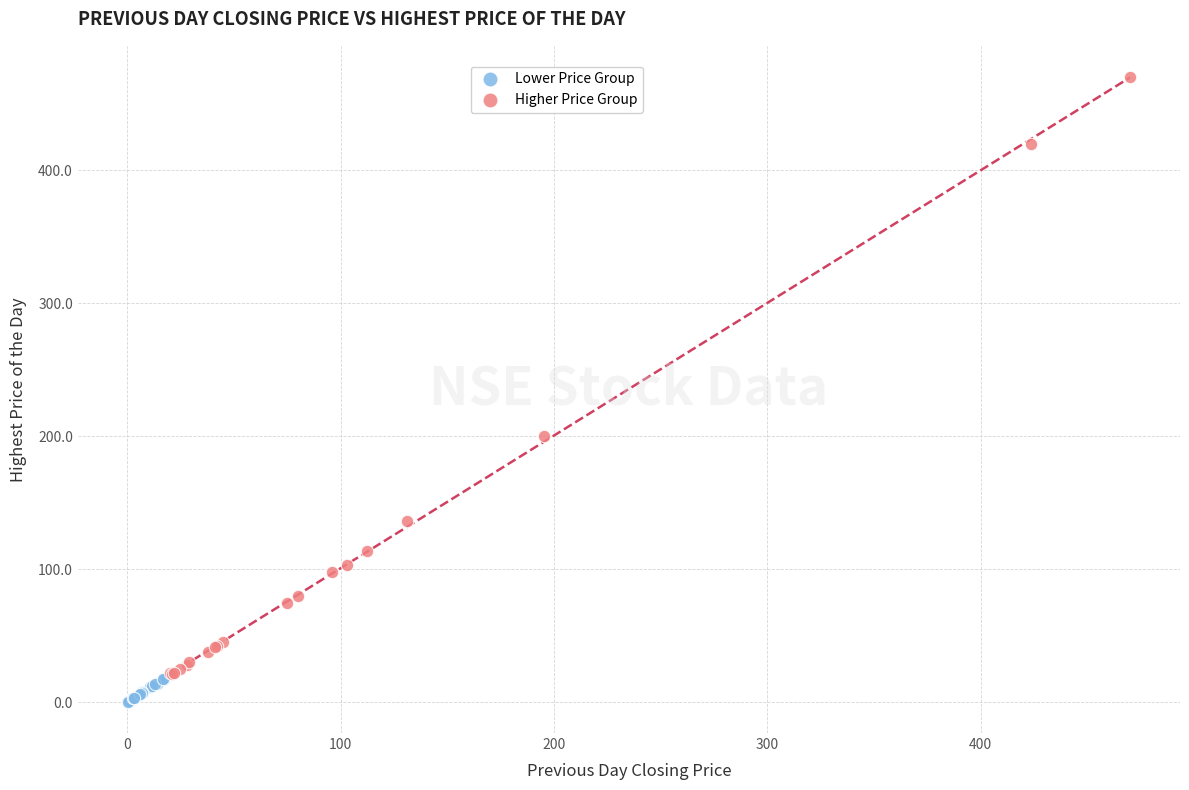

What are all the series names shown in the legend?

Lower Price Group, Higher Price Group